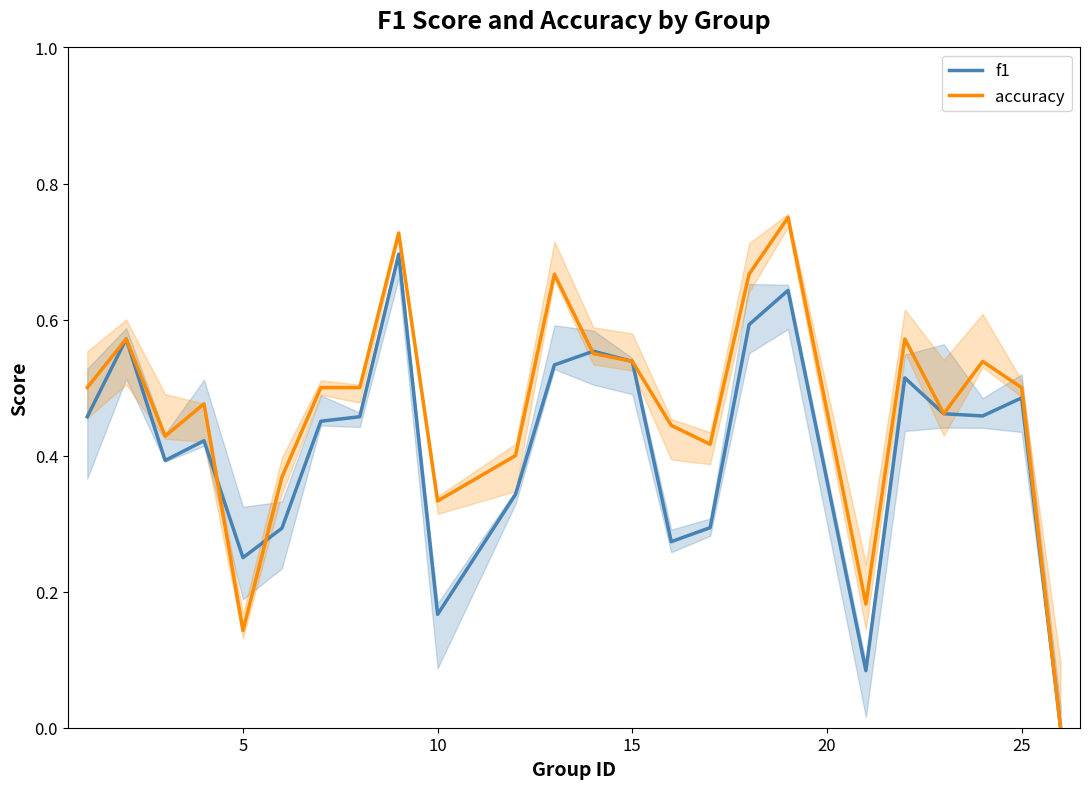

At 10, list the series in order from smallest to largest.

f1, accuracy